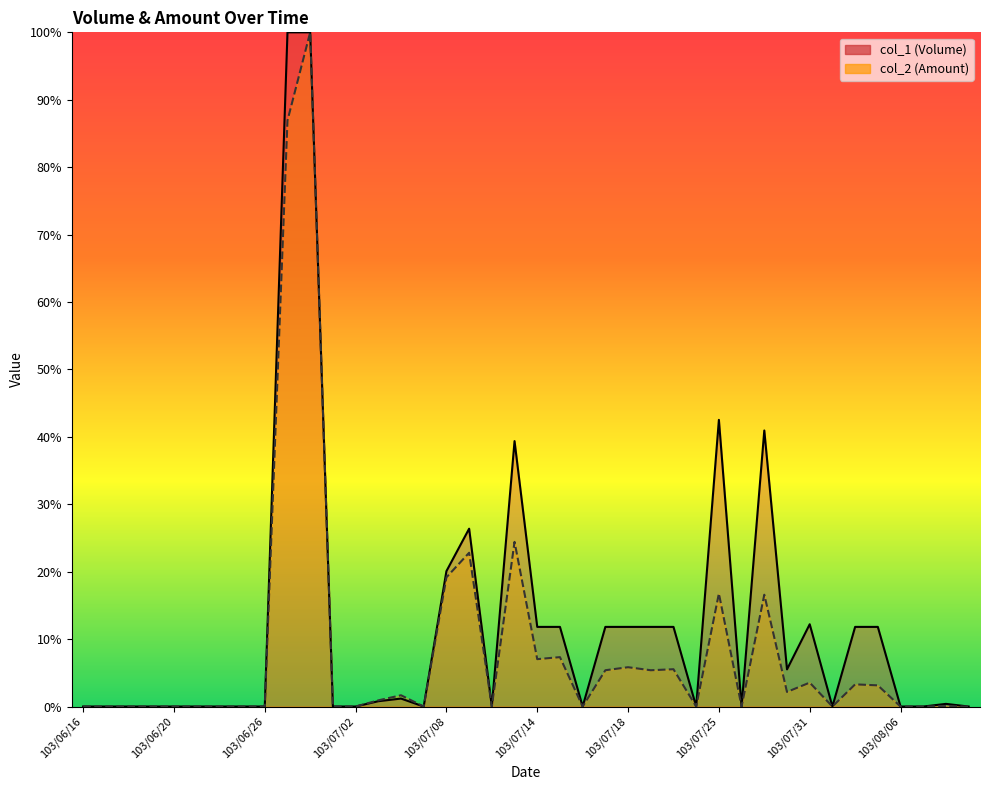

What is the spread (max minus min) of values at 103/07/31?

8.7